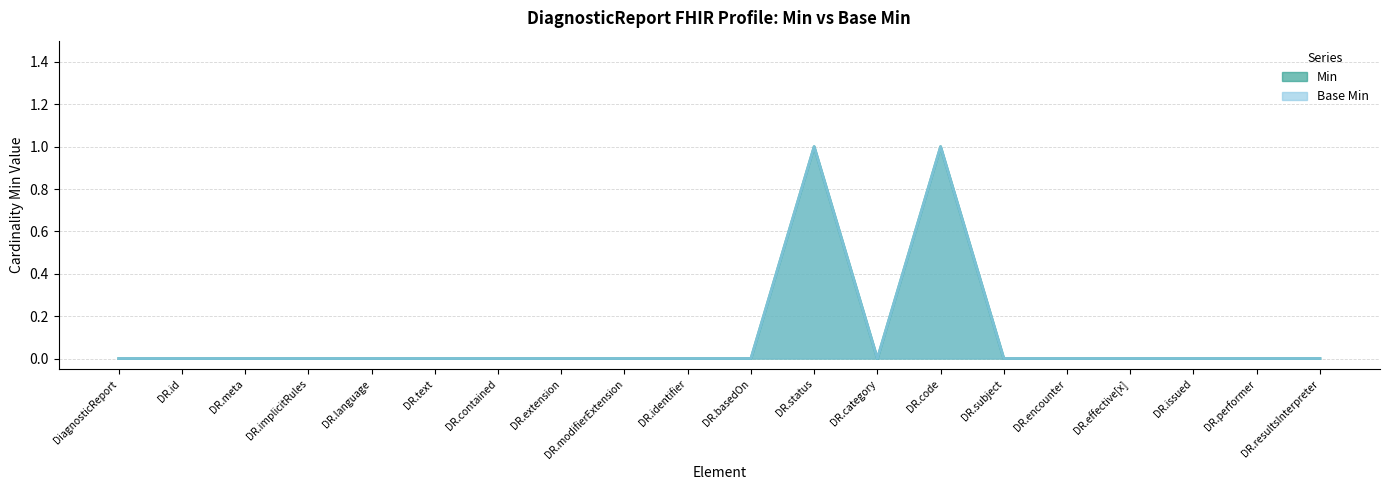

Which has a higher value, DR.resultsInterpreter or DR.implicitRules?

DR.resultsInterpreter